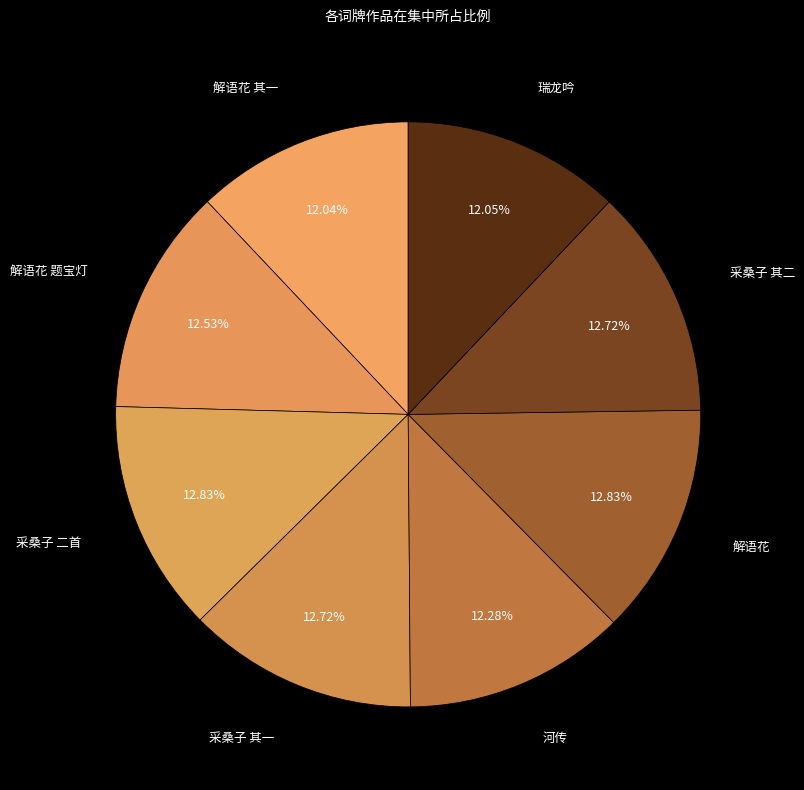

Is the sum of 解语花 and 采桑子 二首 greater than half?

No